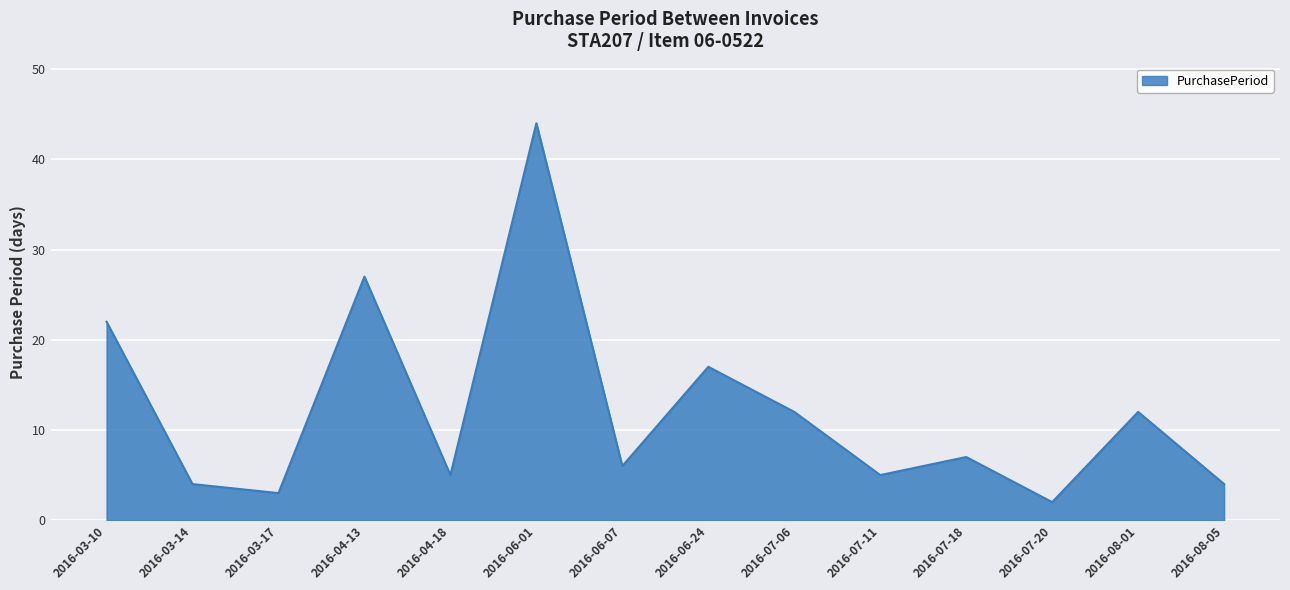

Reading right to left, extract all data points from this chart.

2016-08-05=4	2016-08-01=12	2016-07-20=2	2016-07-18=7	2016-07-11=5	2016-07-06=12	2016-06-24=17	2016-06-07=6	2016-06-01=44	2016-04-18=5	2016-04-13=27	2016-03-17=3	2016-03-14=4	2016-03-10=22